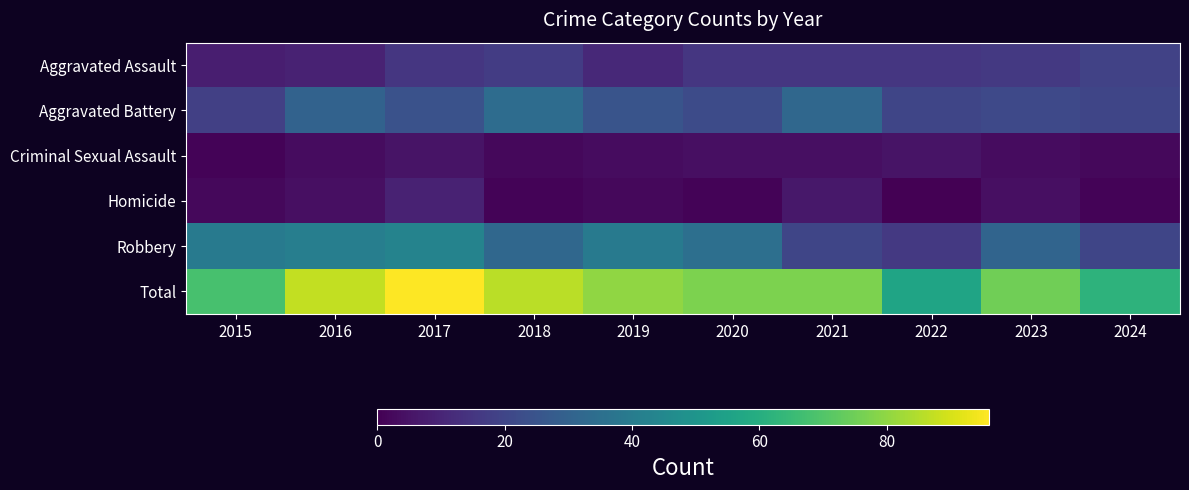

Which series has the widest spread of values?

Total